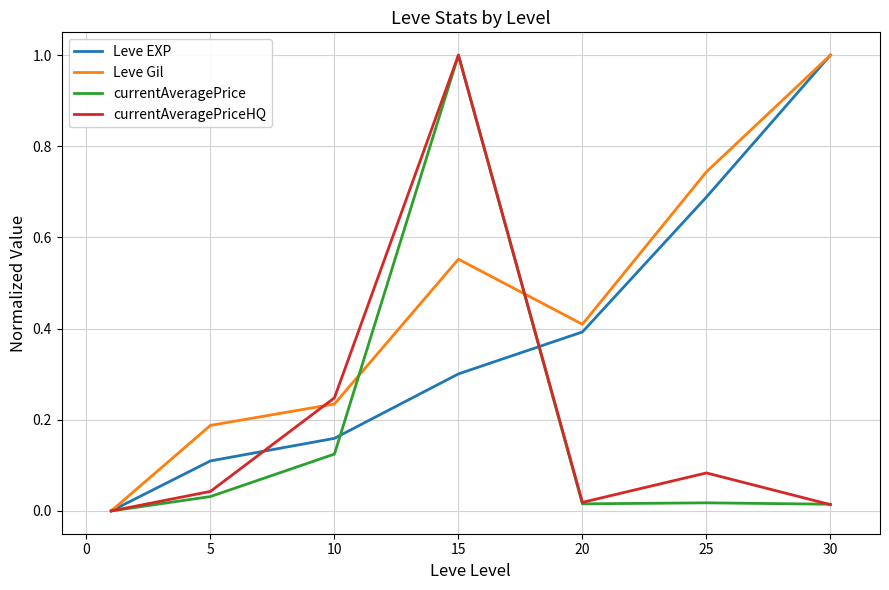

How many Leve EXP values are between 0 and 1?

7